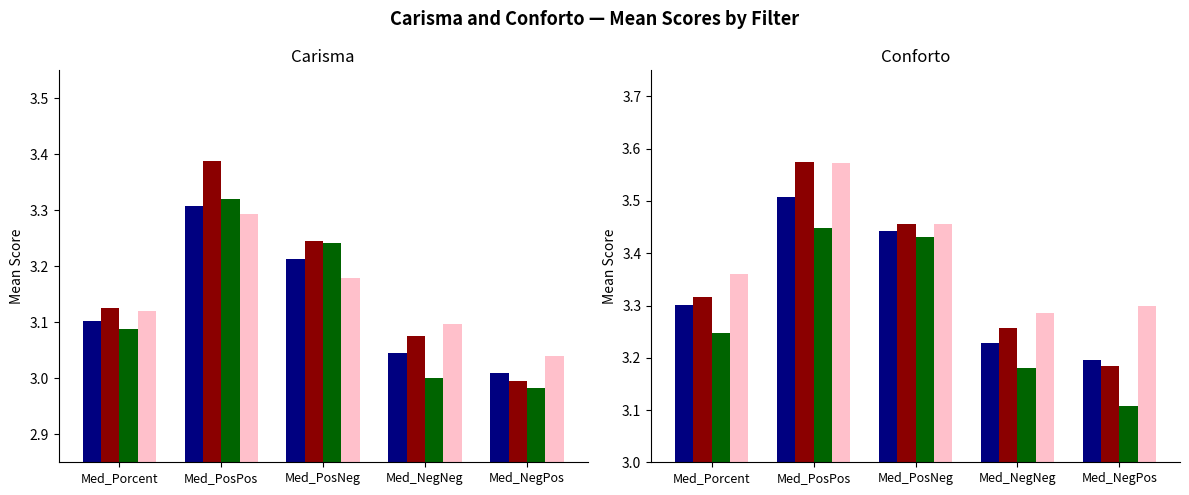

What is the label of the 7th bar from the right?

Med_NegNeg